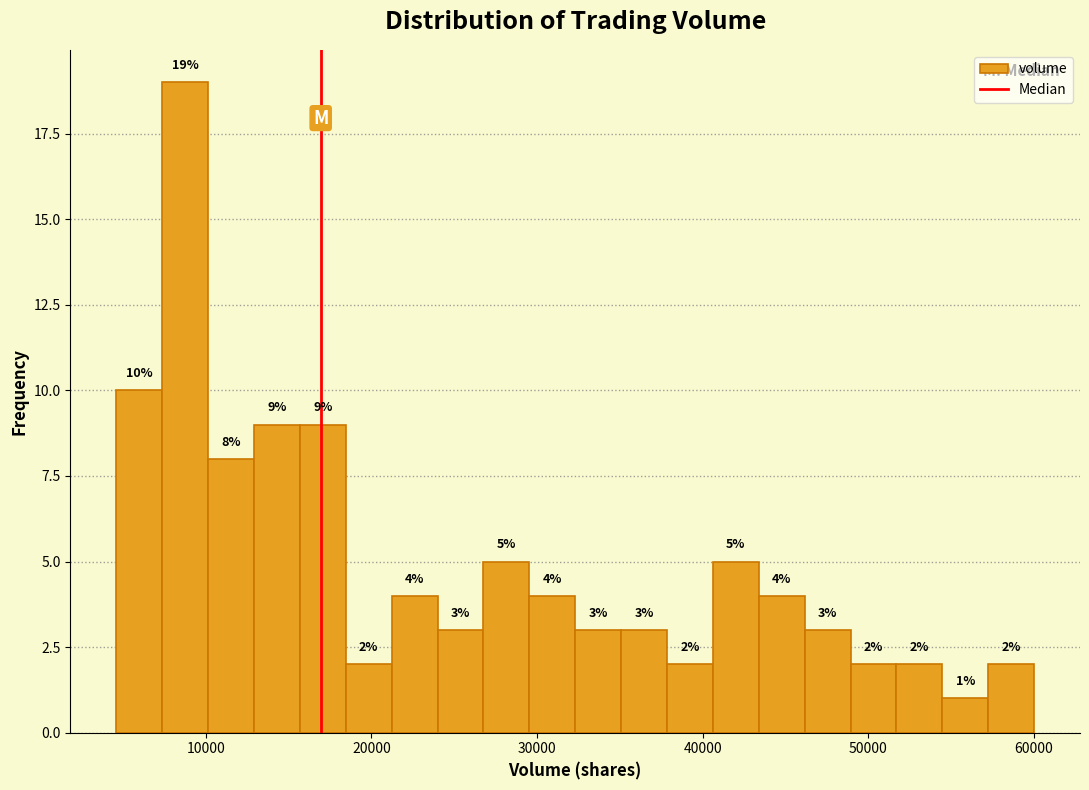

Read against the x-axis, roughly where is the centre of the tallest bar?

9000